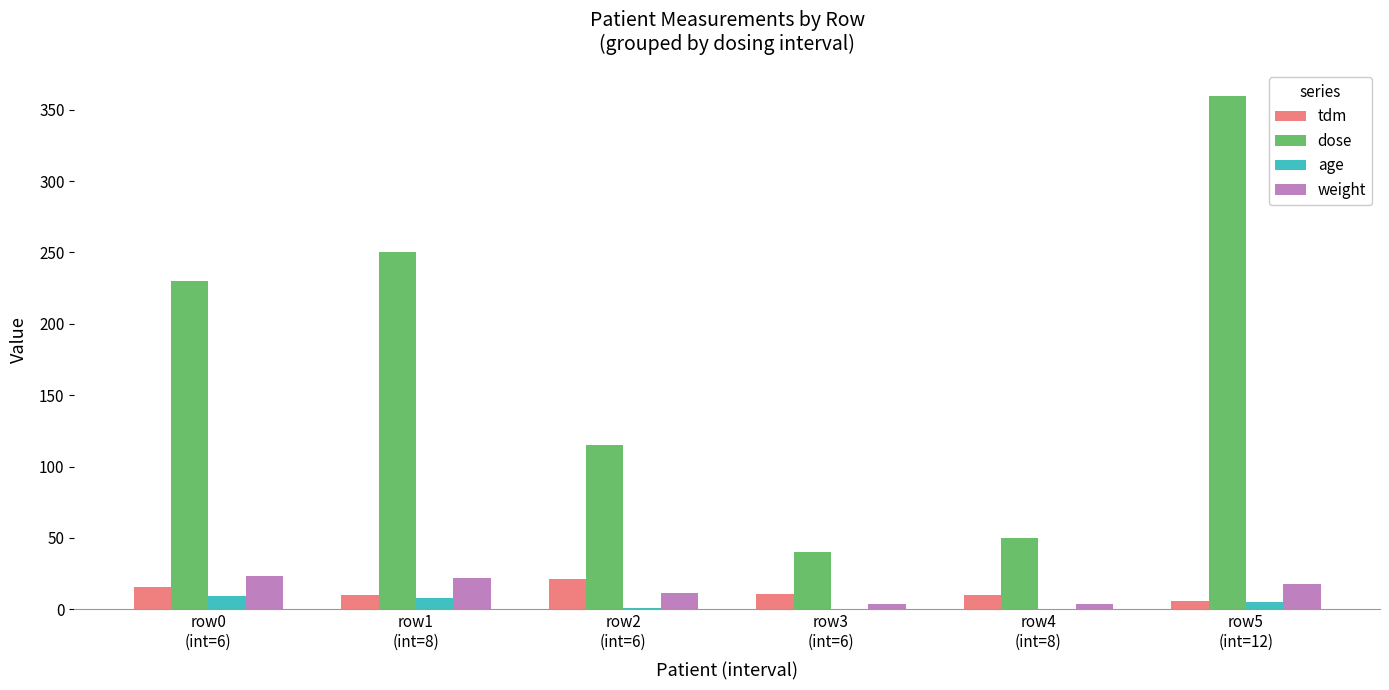

What is the greatest value displayed?

360.0